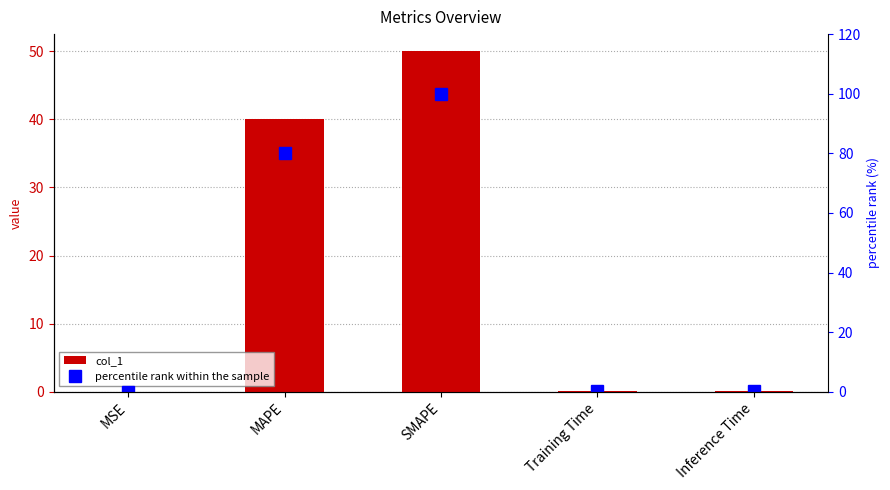

How many data points does each series have?

5